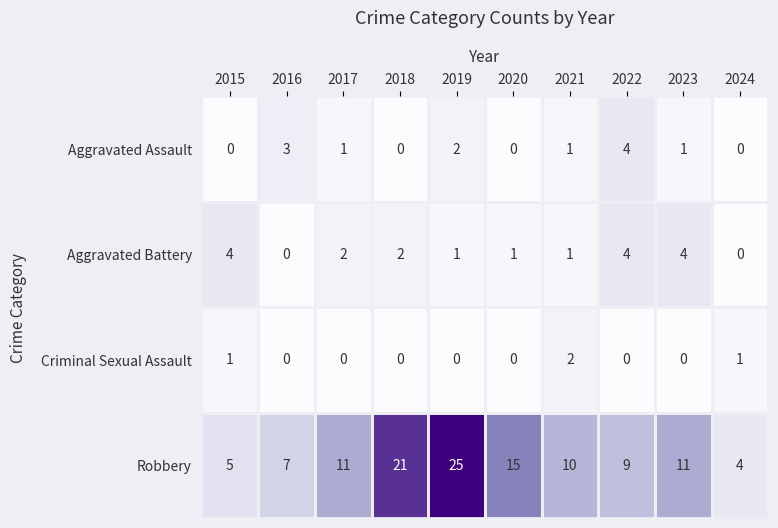

At 2015, list the series in order from smallest to largest.

Aggravated Assault, Criminal Sexual Assault, Aggravated Battery, Robbery